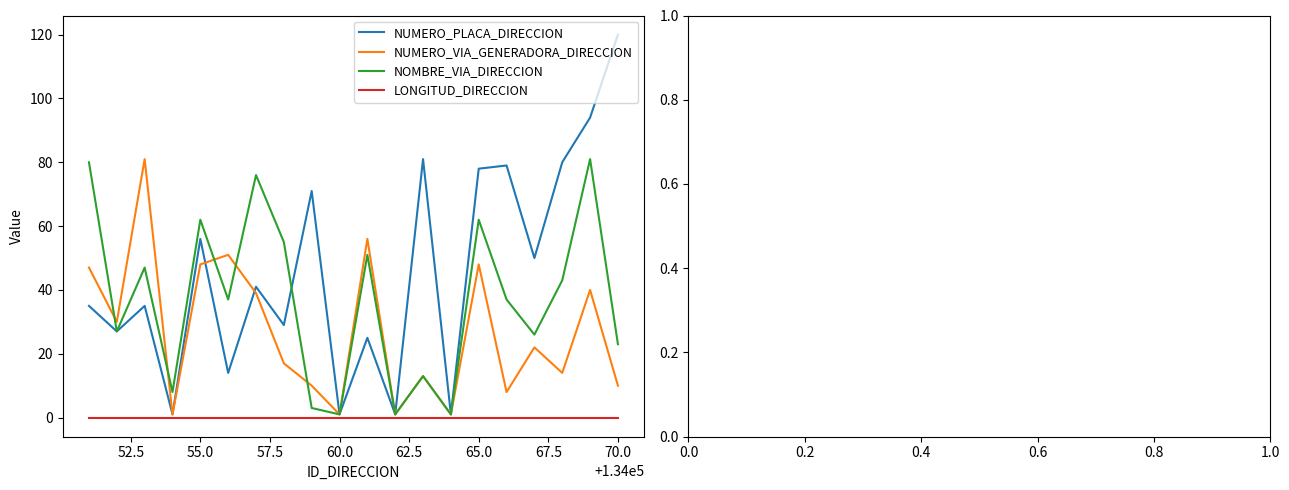

List the series in order of their overall mean, lowest first.

LONGITUD_DIRECCION, NUMERO_VIA_GENERADORA_DIRECCION, NOMBRE_VIA_DIRECCION, NUMERO_PLACA_DIRECCION